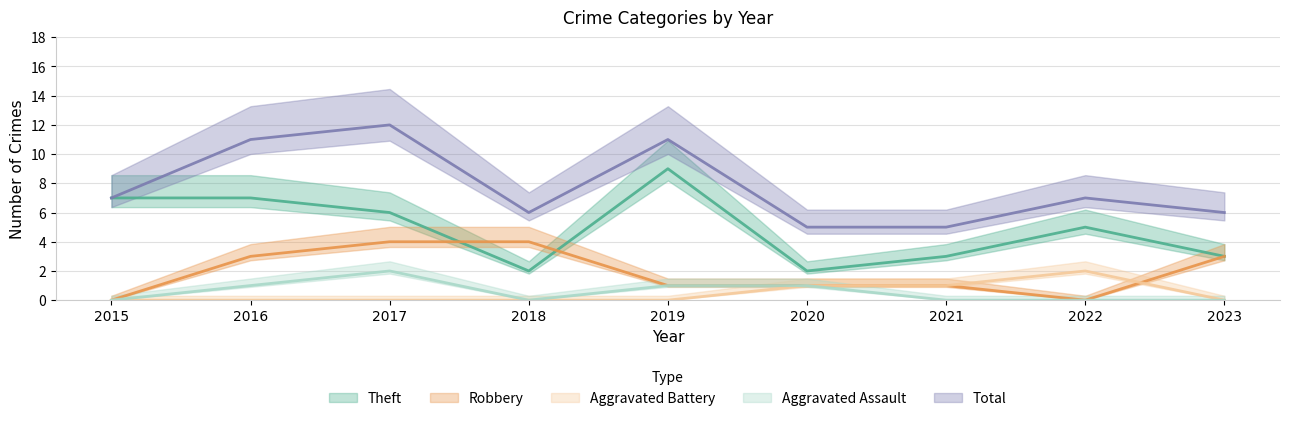

How many Robbery values are between 1 and 3?

5